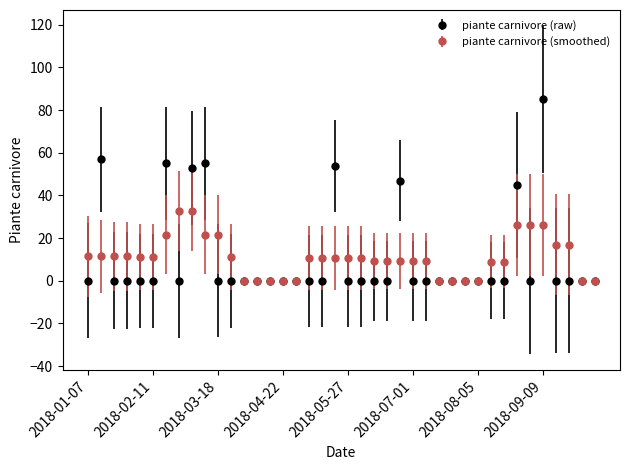

Count the number of data series in this chart.

2